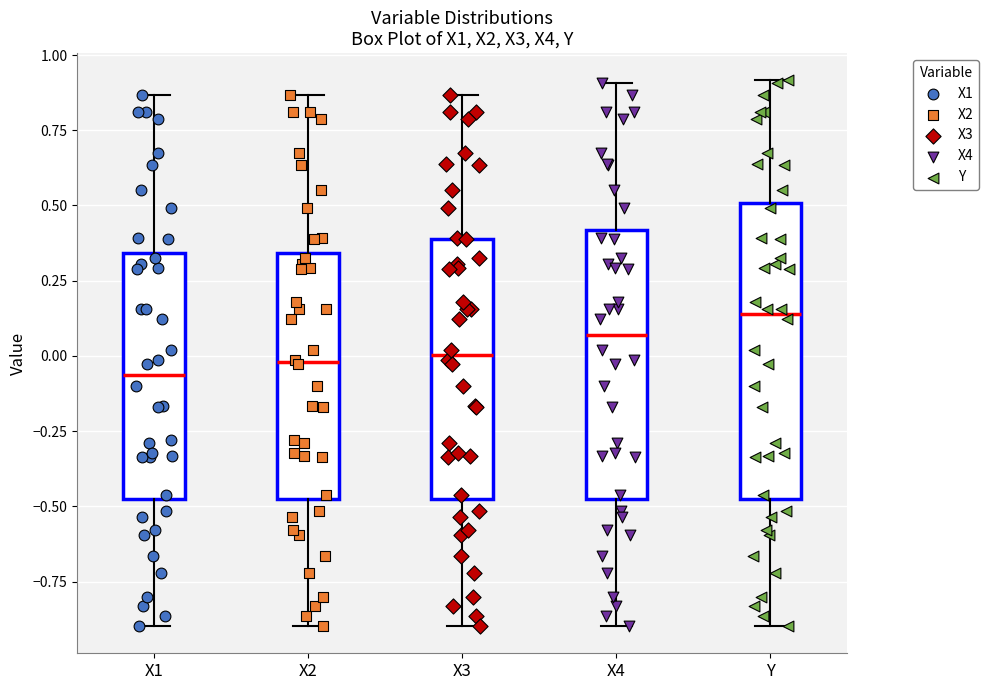

Where does the median line of the box for X1 sit on the y-axis? The values are not printed on the chart, so give them approximately, as read against the axis.

-0.05